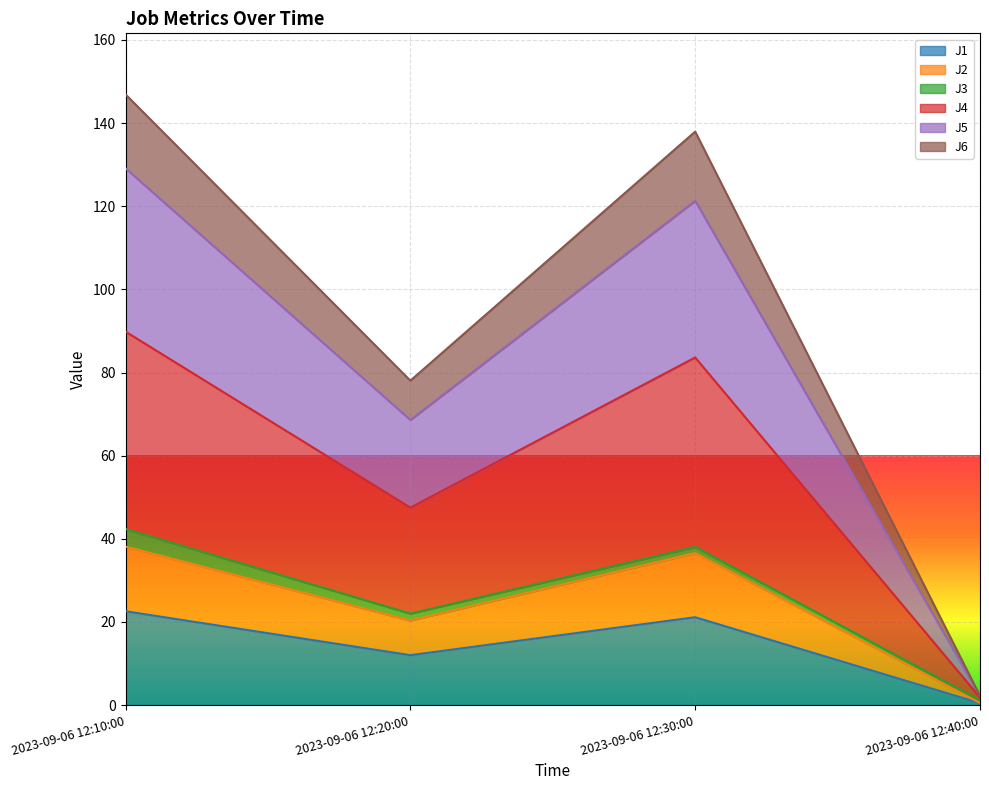

How many lines are shown in the chart?

6